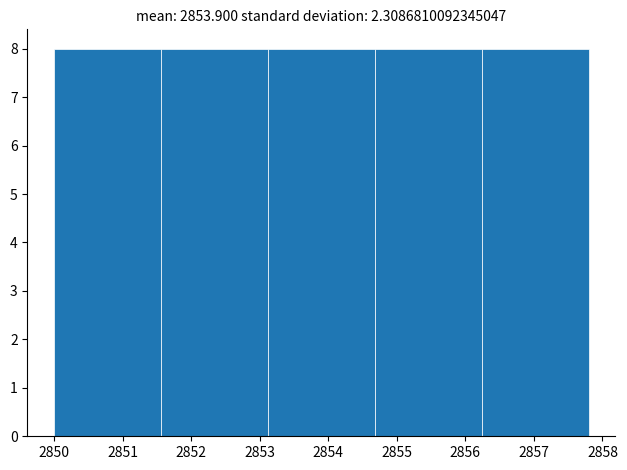

Reading left to right, list every bar in this chart as the range it spans on the x-axis followed by its height. Neither the bar edges nor the heights are printed on the chart, so give them approximately, as read against the axes.

2850.00 to 2851.56: 8
2851.56 to 2853.12: 8
2853.12 to 2854.68: 8
2854.68 to 2856.24: 8
2856.24 to 2857.80: 8